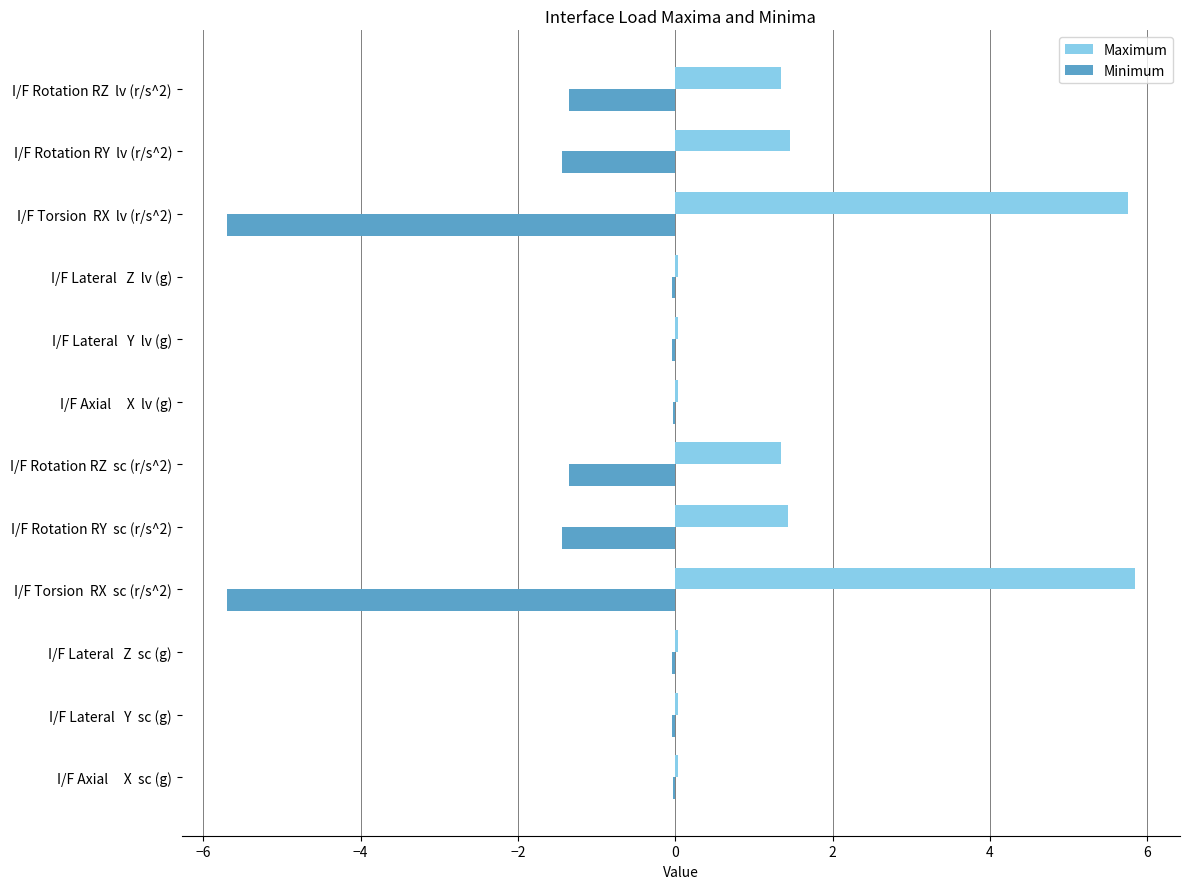

What are all the series names shown in the legend?

Maximum, Minimum